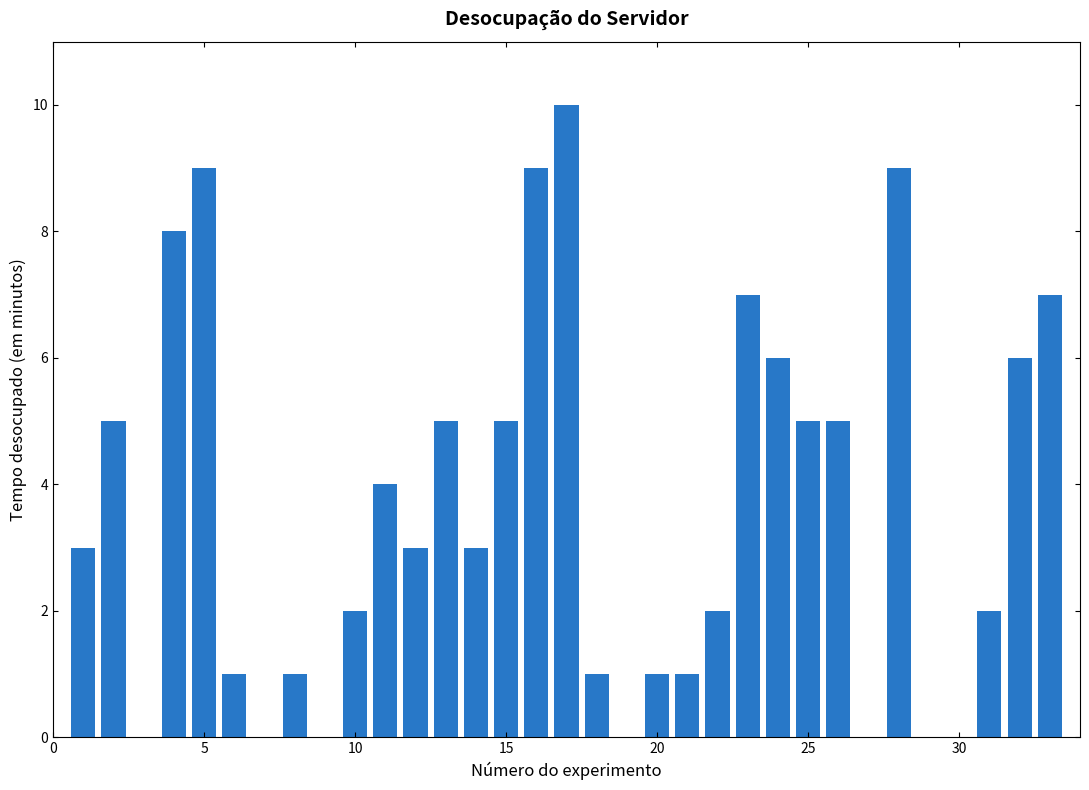

What is the greatest value displayed?

10